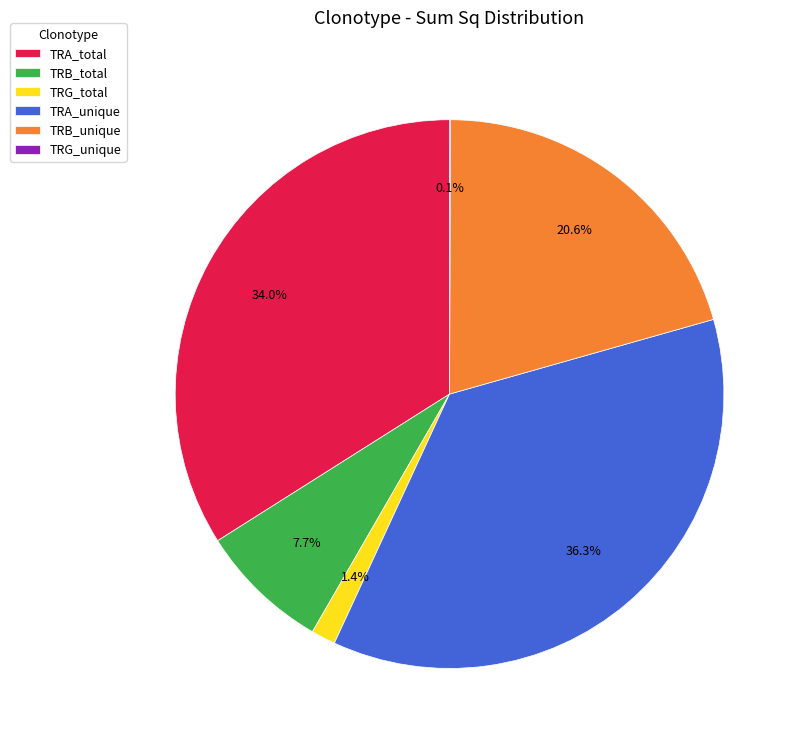

What percentage is the TRB_unique slice, to the nearest percent?

21%